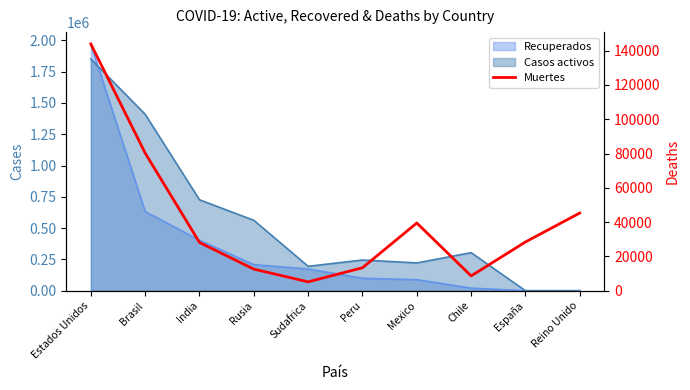

Rank the categories by value from lowest to highest.

Sudafrica, Chile, Rusia, Peru, India, España, Mexico, Reino Unido, Brasil, Estados Unidos